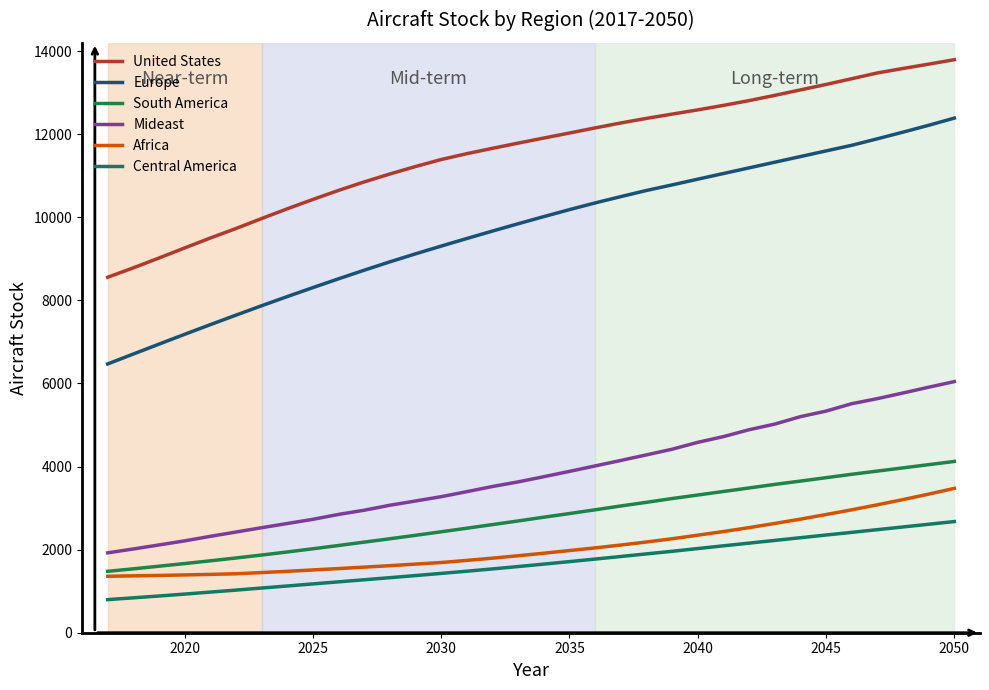

Reading left to right, transcribe all the data shown in this chart.

United States: 8557	8783	9020	9262	9501	9730	9970	10205	10430	10648	10852	11043	11223	11391	11532	11661	11786	11908	12029	12152	12271	12381	12484	12586	12694	12809	12935	13067	13198	13336	13475	13583	13687	13794
Europe: 6470	6709	6947	7183	7416	7645	7871	8092	8308	8520	8727	8928	9121	9307	9490	9669	9845	10017	10185	10346	10498	10646	10780	10918	11054	11190	11326	11462	11598	11733	11890	12050	12215	12388
South America: 1478	1538	1601	1665	1731	1799	1870	1944	2021	2100	2181	2262	2345	2430	2516	2603	2691	2781	2869	2959	3051	3139	3230	3315	3400	3485	3570	3650	3732	3814	3891	3968	4046	4123
Mideast: 1923	2016	2113	2211	2320	2424	2528	2629	2730	2848	2949	3069	3171	3275	3396	3520	3631	3756	3884	4015	4147	4281	4417	4583	4721	4886	5022	5201	5335	5513	5635	5771	5910	6045
Africa: 1359	1369	1379	1391	1404	1419	1448	1478	1511	1544	1579	1614	1652	1690	1741	1795	1853	1914	1978	2042	2111	2184	2262	2348	2436	2530	2630	2734	2845	2959	3079	3205	3337	3475
Central America: 797	840	884	930	978	1026	1076	1125	1175	1225	1275	1325	1376	1428	1481	1536	1593	1652	1712	1773	1835	1898	1960	2026	2092	2157	2222	2287	2352	2416	2481	2546	2611	2676